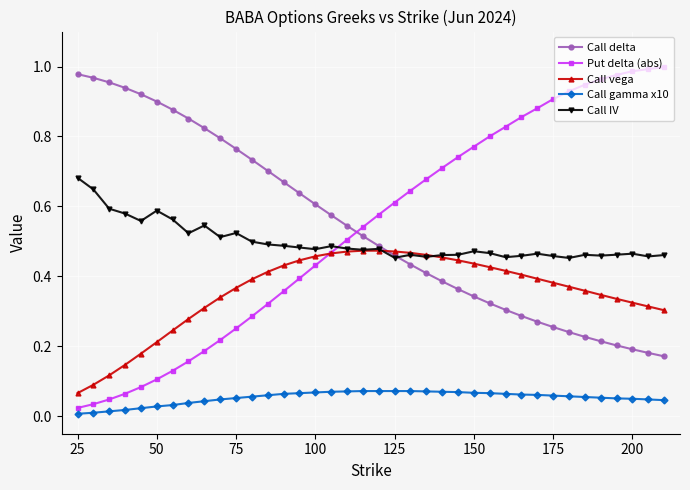

Which series has the largest range (max minus min)?

Put delta (abs)